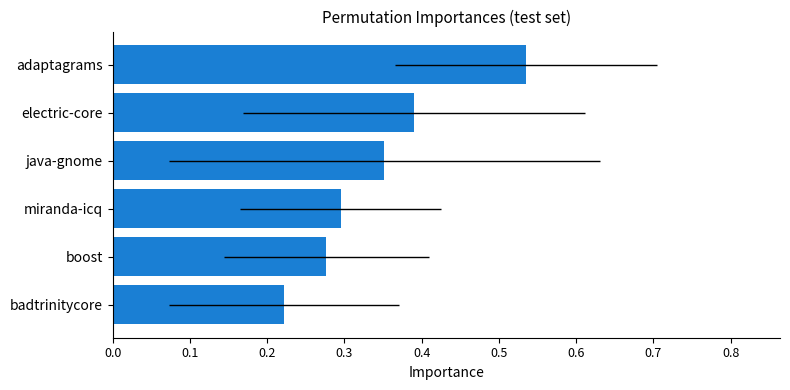

What is the value of the 3rd bar from the left?

0.3